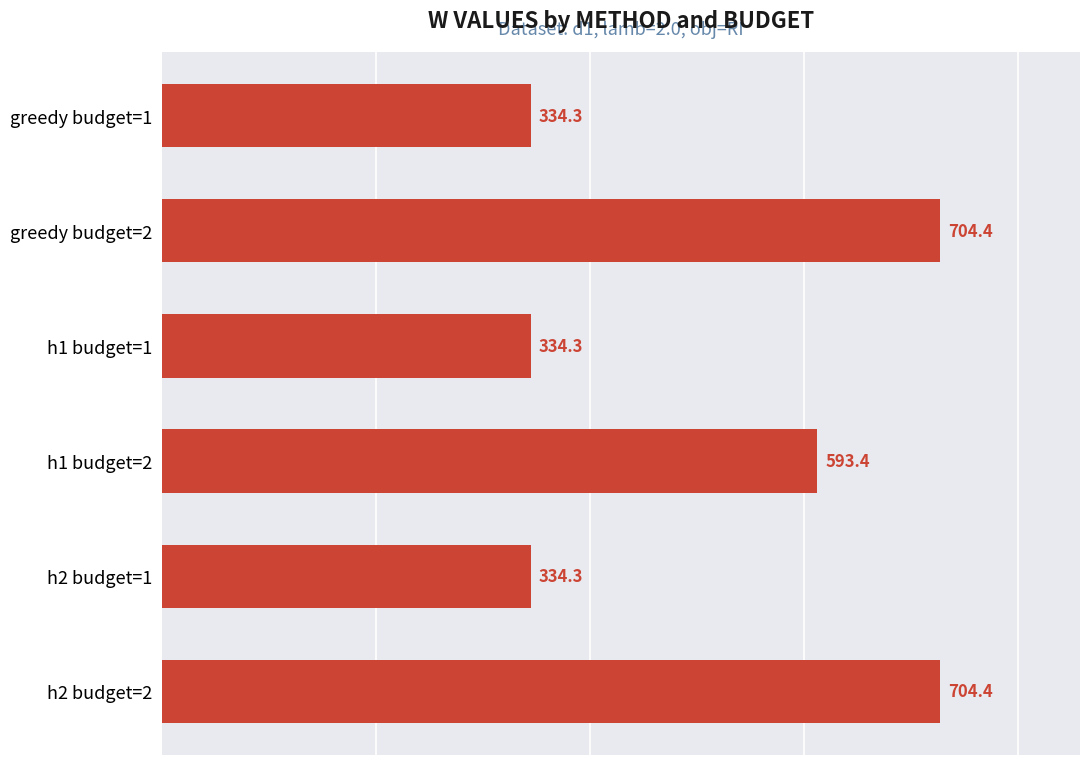

What is the difference between the values at h1 budget=1 and greedy budget=2?

370.1